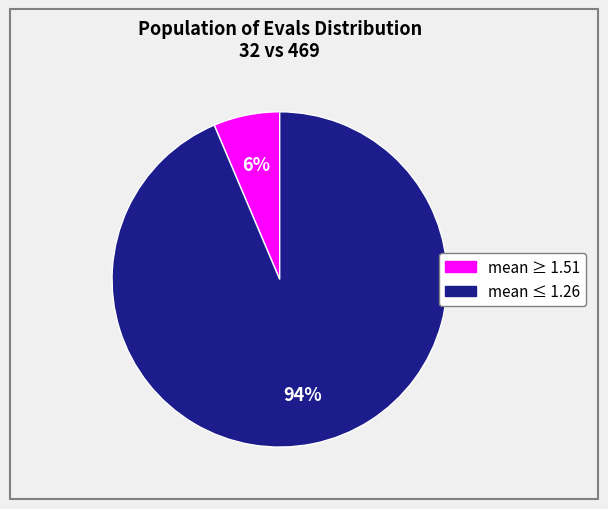

To the nearest percent, what is the average slice percentage?

50%